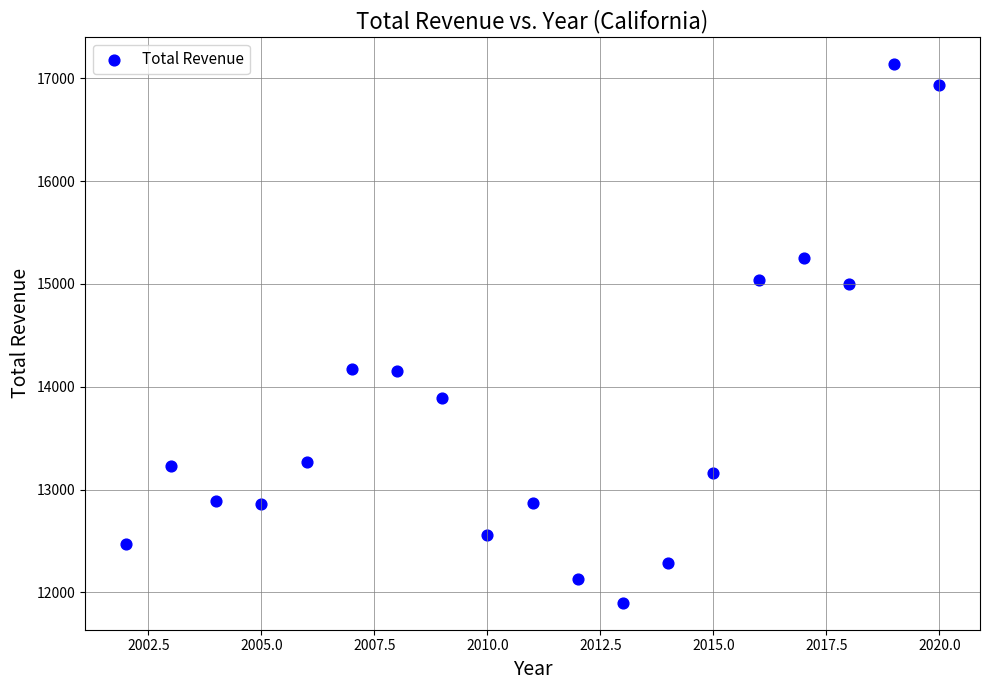

What is the range of X values (max minus min)?

18.0